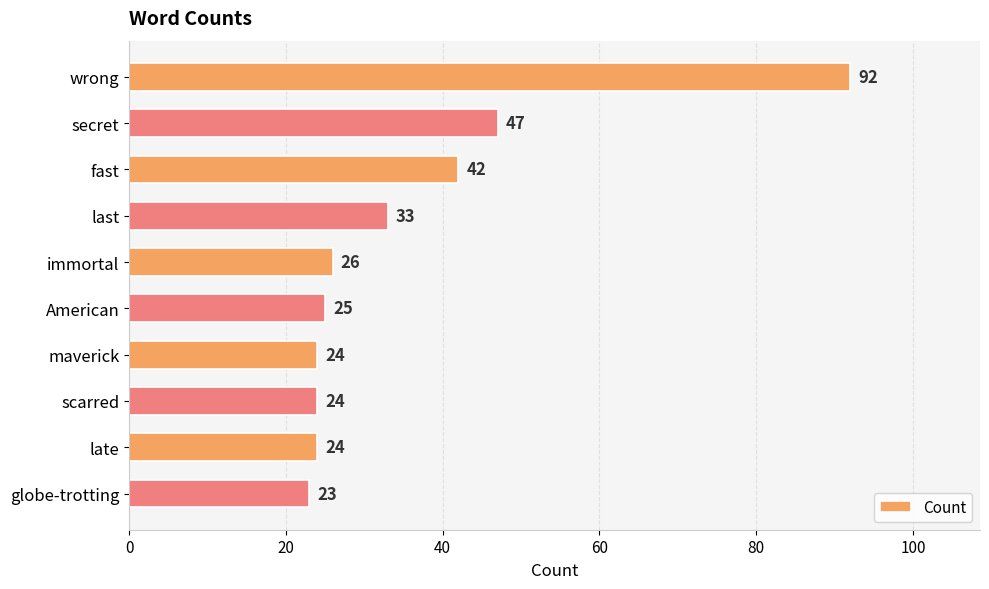

Does the chart contain any negative values?

No